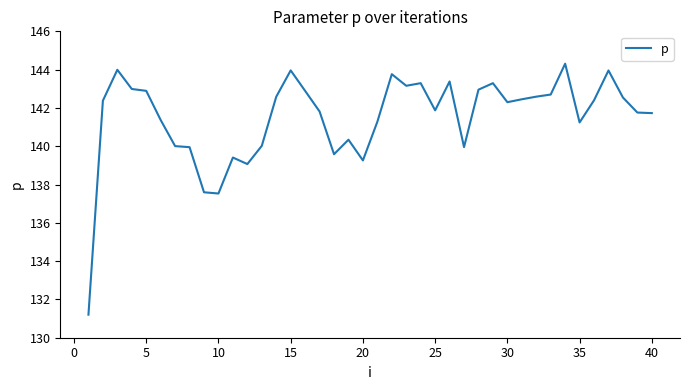

How many lines are shown in the chart?

1